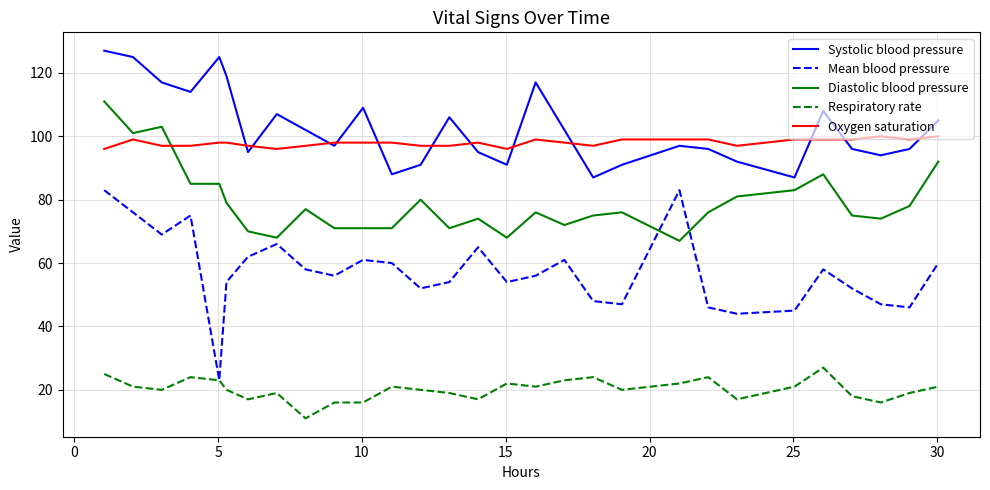

What is the lowest value of the Diastolic blood pressure series?

67